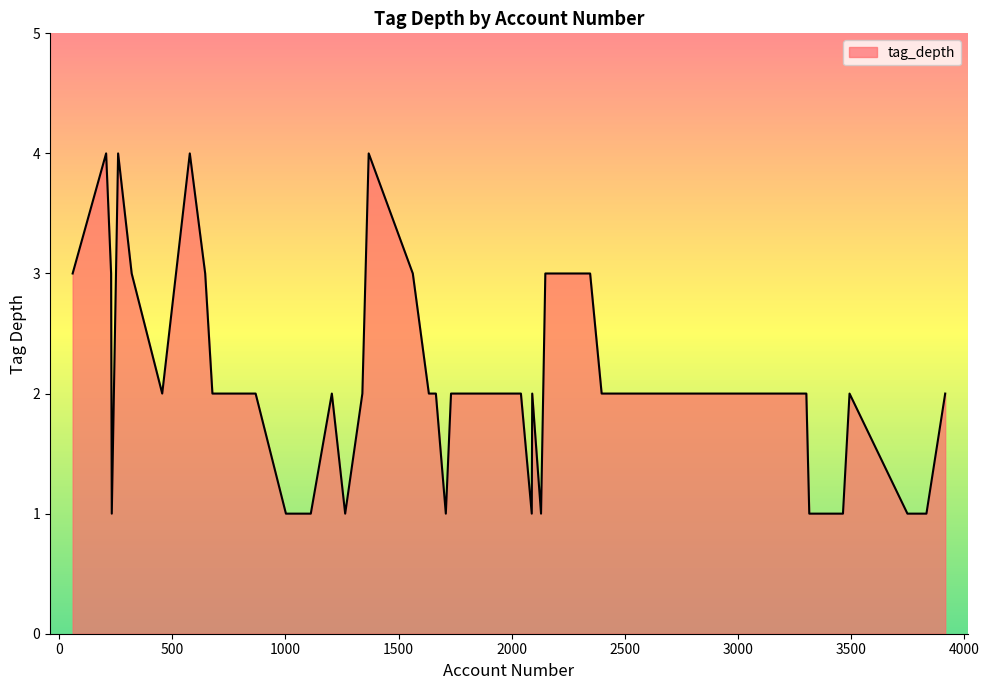

What is the maximum value shown in the chart?

4